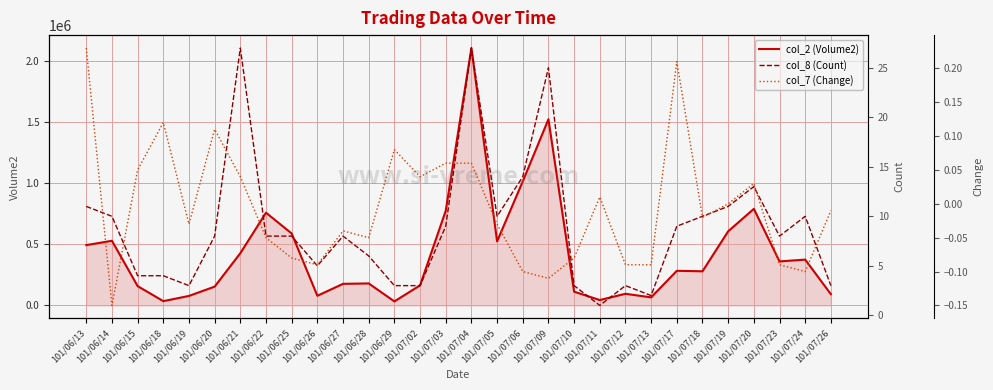

What is the difference between the highest and lowest values at 101/06/20?

153789.9